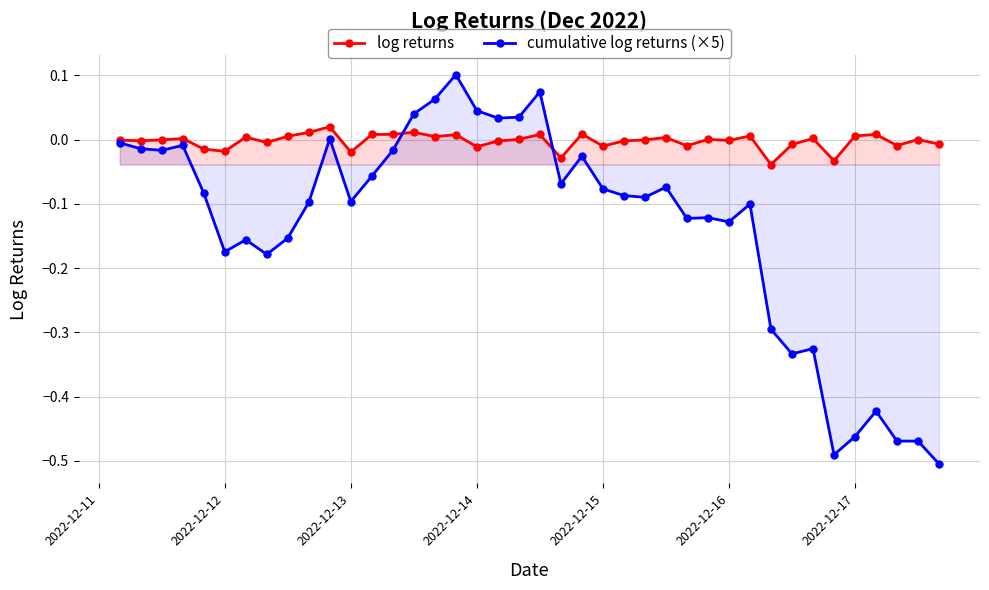

How many positive values does the log returns series have?

19